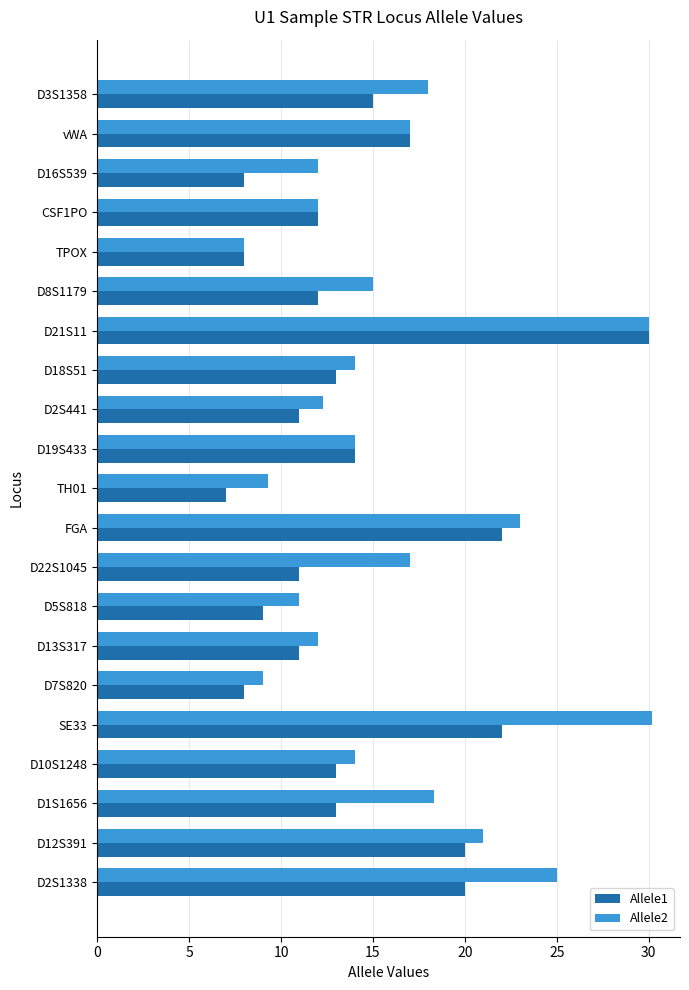

What is the sum of all Allele2 values?

342.1